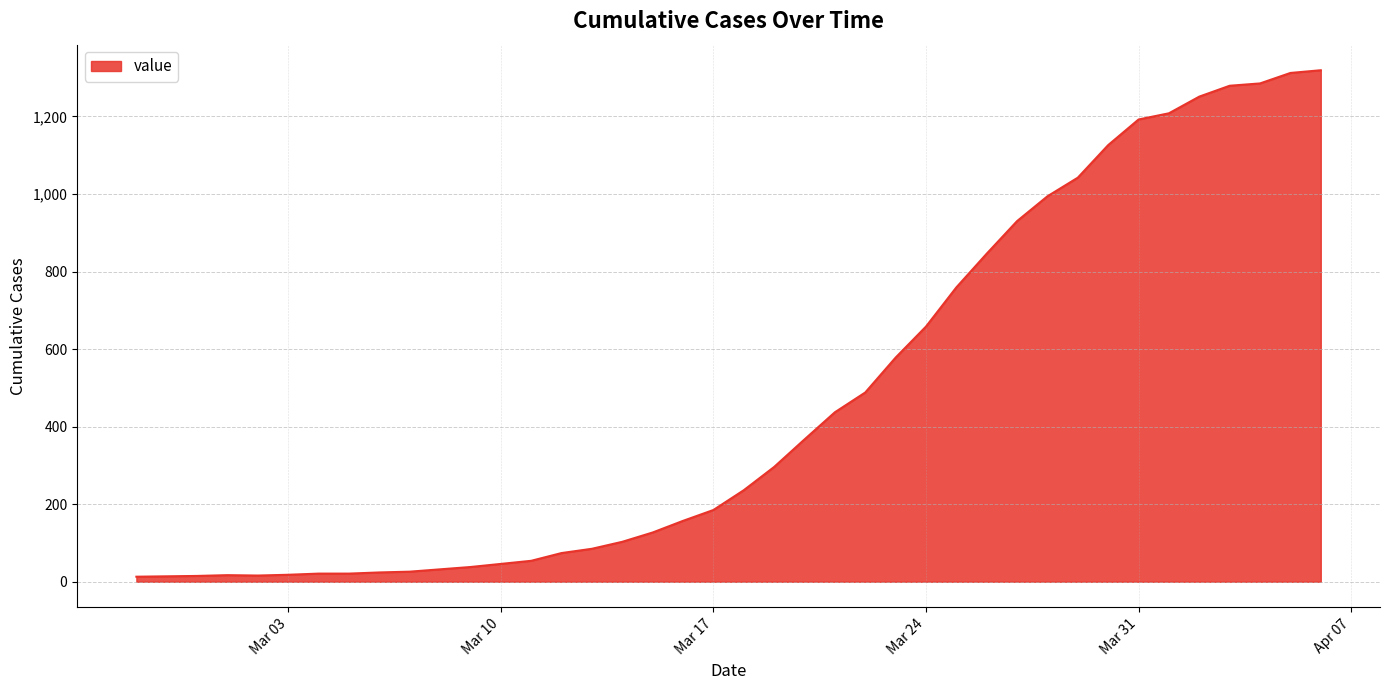

What is the difference between the maximum and minimum values?

1306